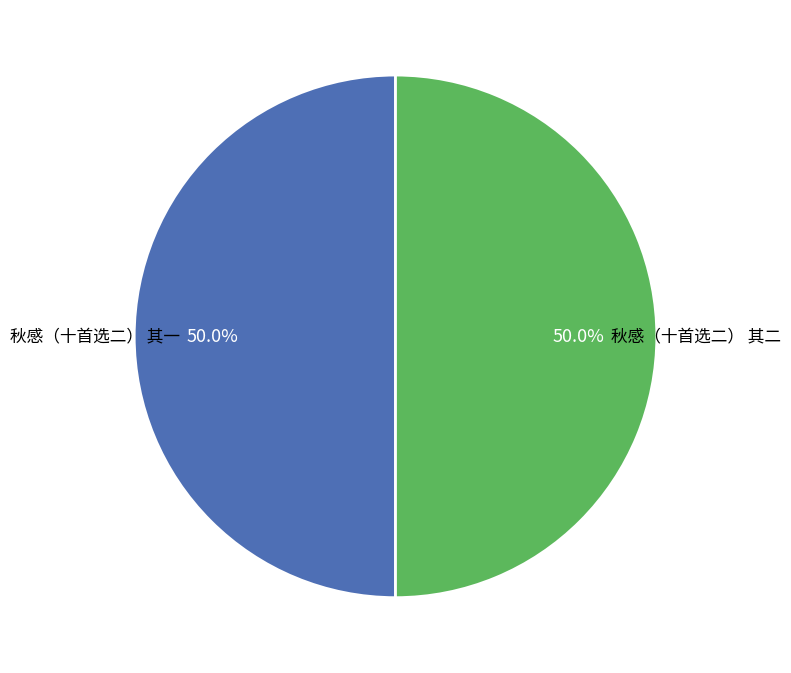

To the nearest percent, what percentage of the pie is 秋感（十首选二） 其一?

50%